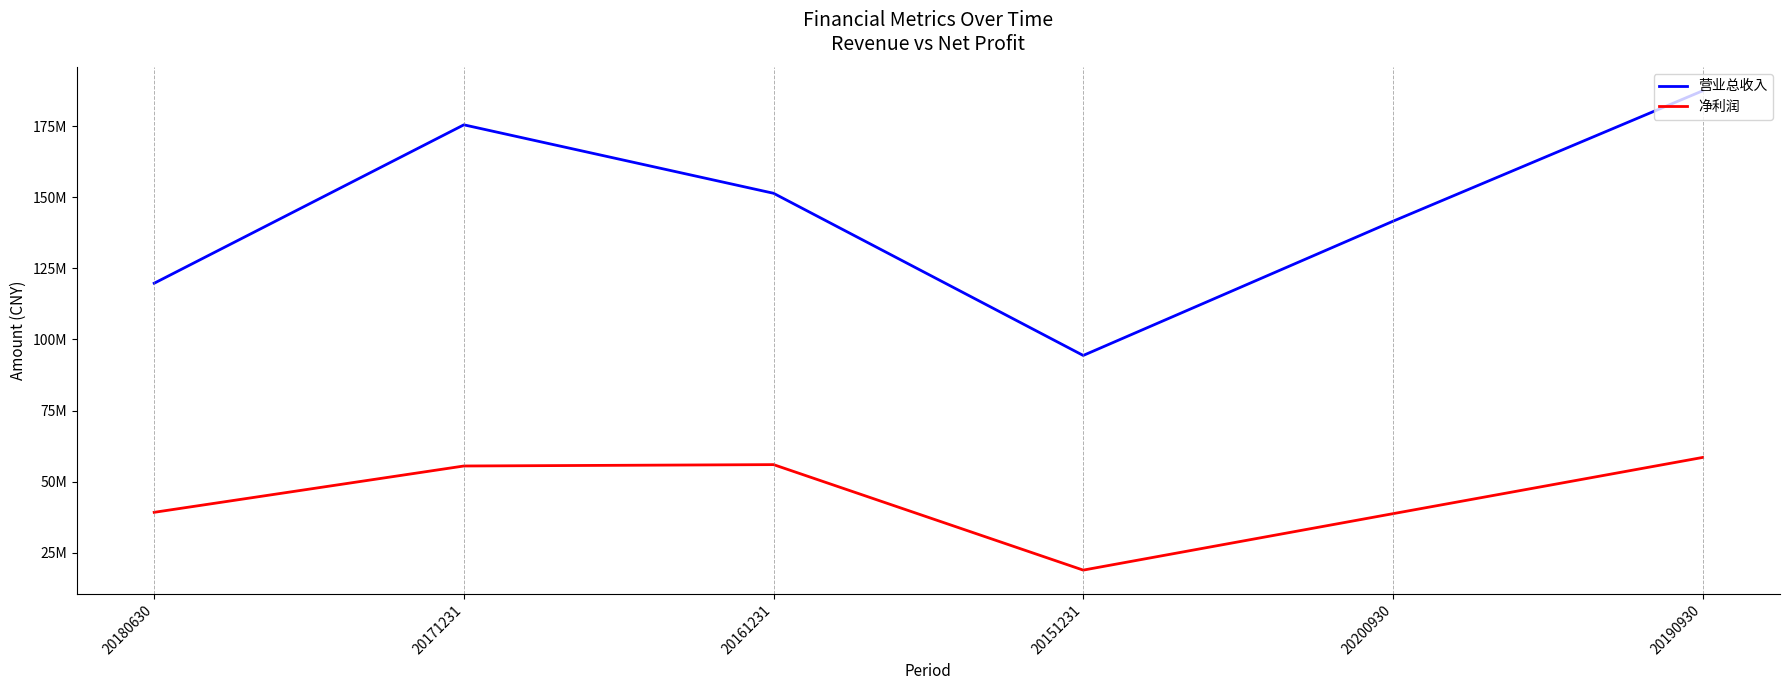

Reading left to right, extract all data points from this chart.

营业总收入: 119748700.0	175440600.0	151376500.0	94360100.0	141536106.5	187392080.1
净利润: 39213000.0	55498000.0	55980500.0	18896000.0	38730267.9	58499891.9